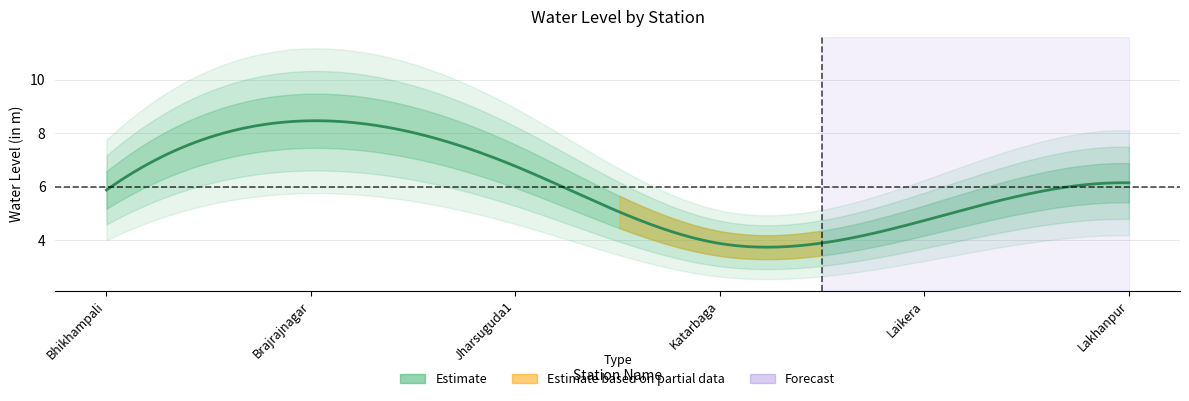

At which category does the chart reach its minimum across all series?

Katarbaga